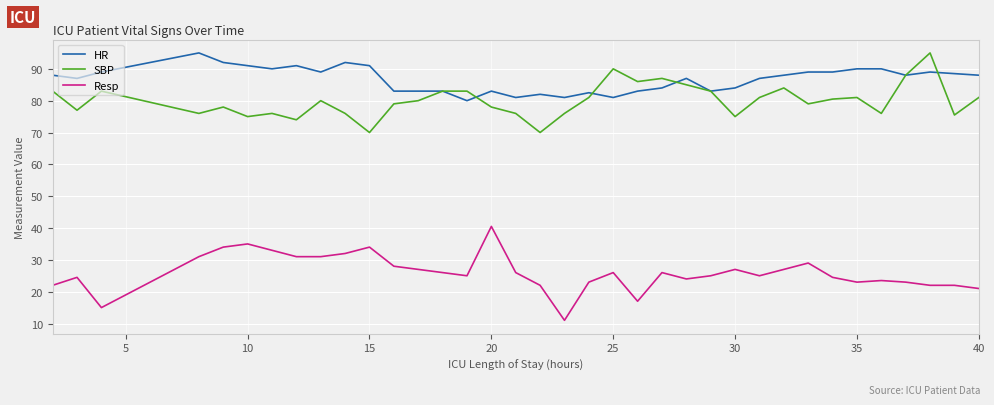

What is the maximum value for HR?

95.0